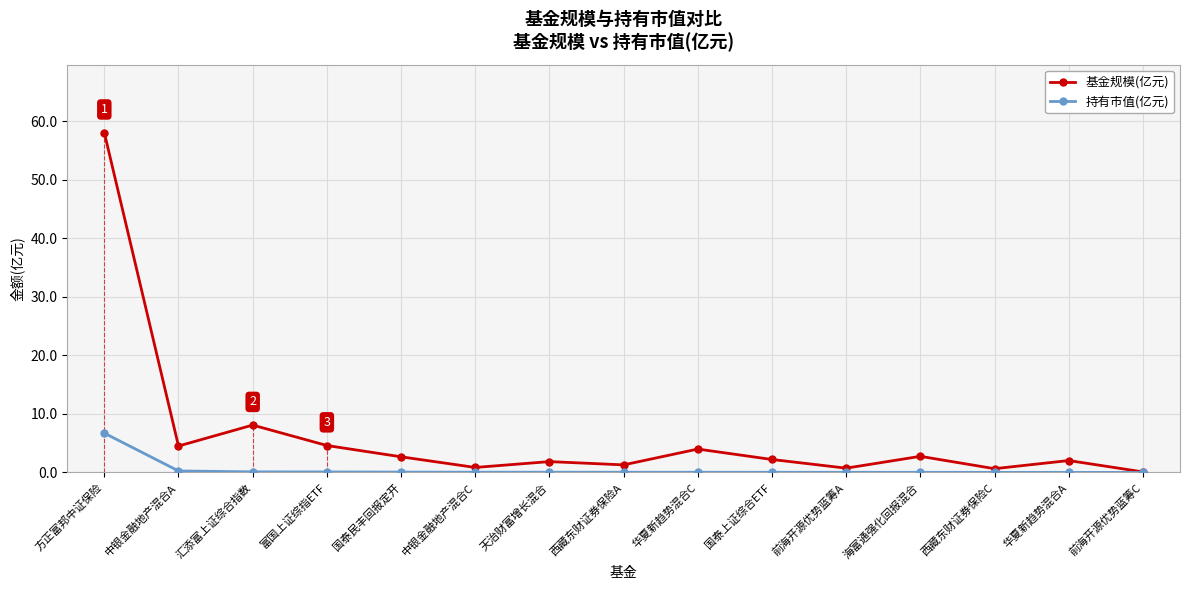

Is it true that 持有市值(亿元) equals 0.1 at 中银金融地产混合C?

False